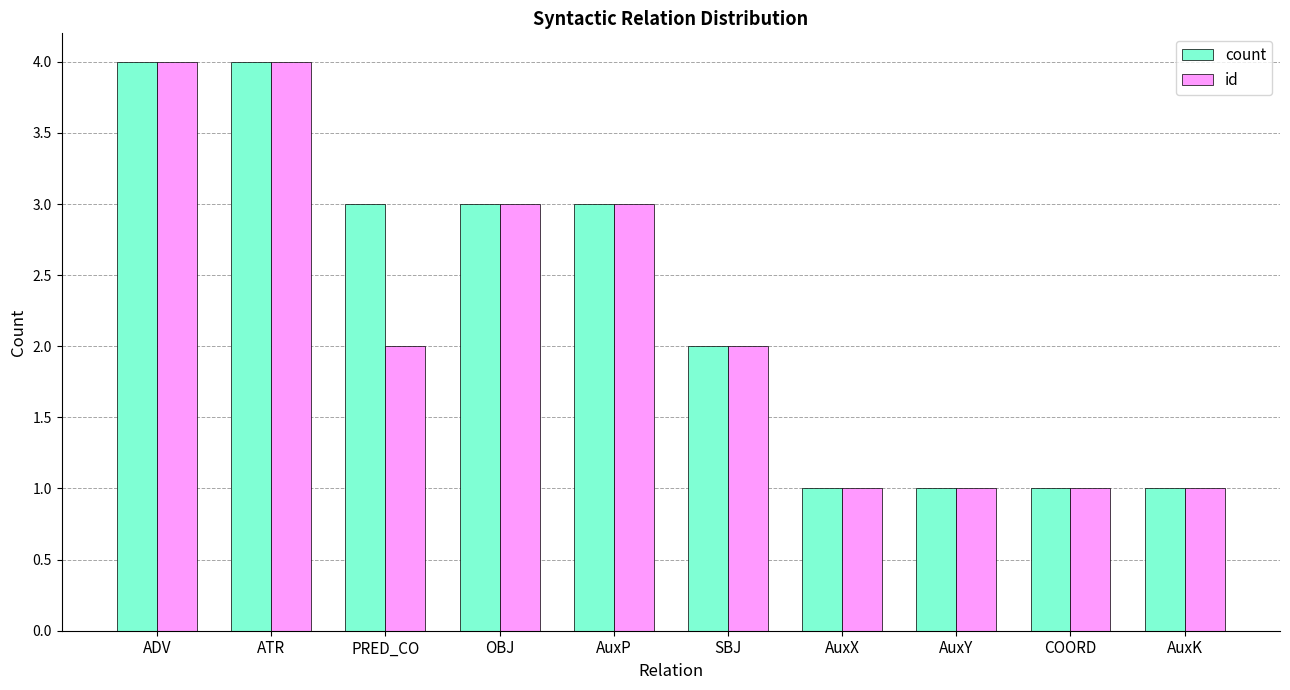

What is the label of the 2nd bar from the right?

COORD